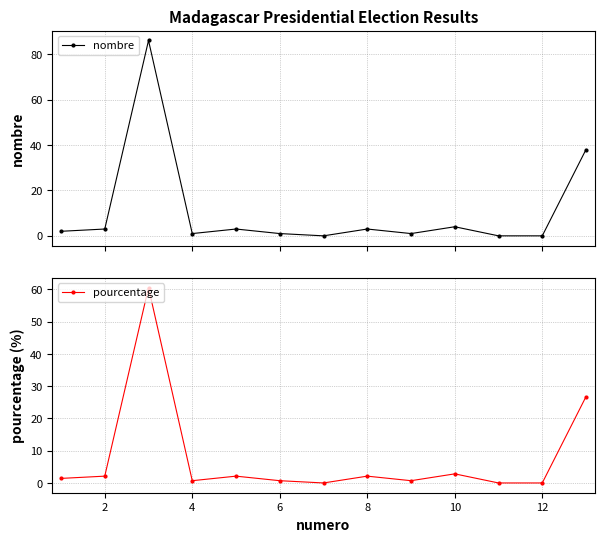

What is the maximum value for nombre?

86